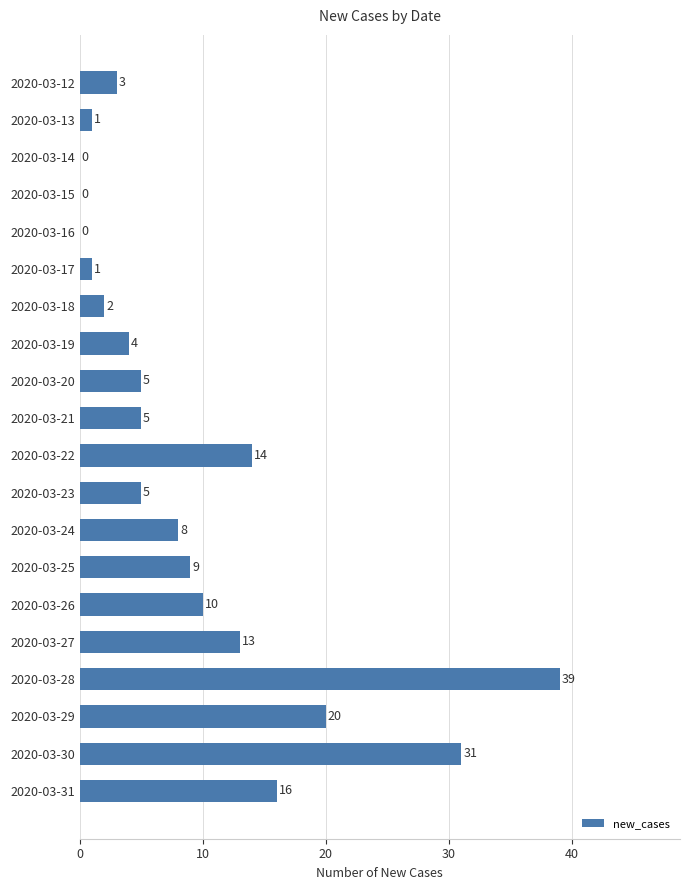

The value at 2020-03-30 is 31. True or false?

True